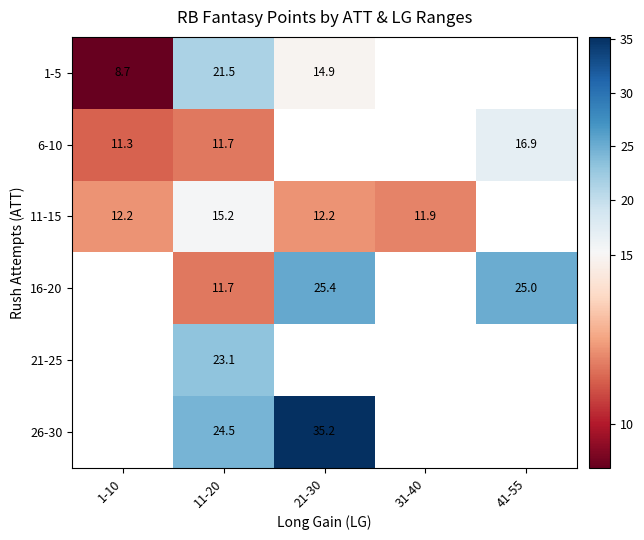

Is it true that 26-30 equals 18.6 at 21-30?

False